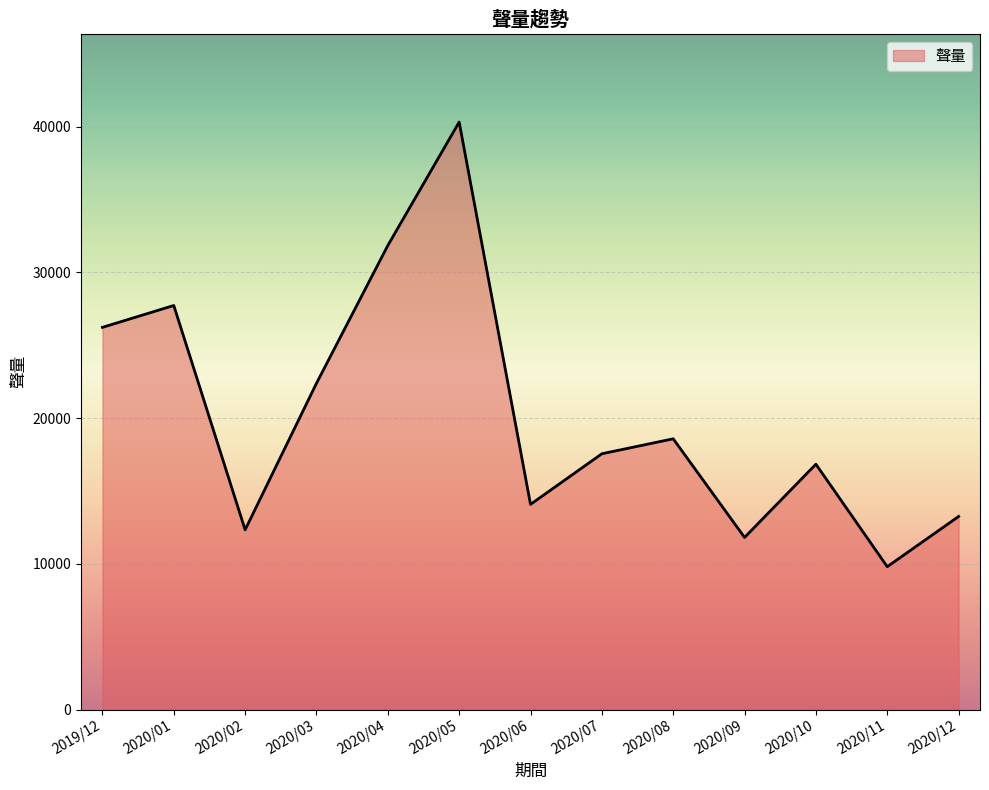

What is the approximate value at 2020/09, to the nearest 50?

11800